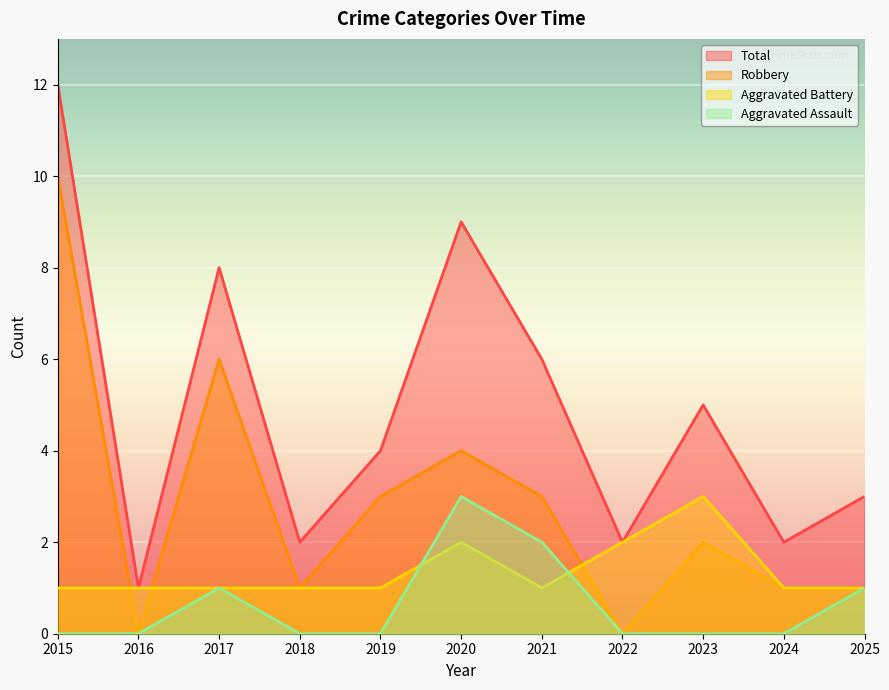

Where do Aggravated Battery and Aggravated Assault first cross each other?

2019 and 2020